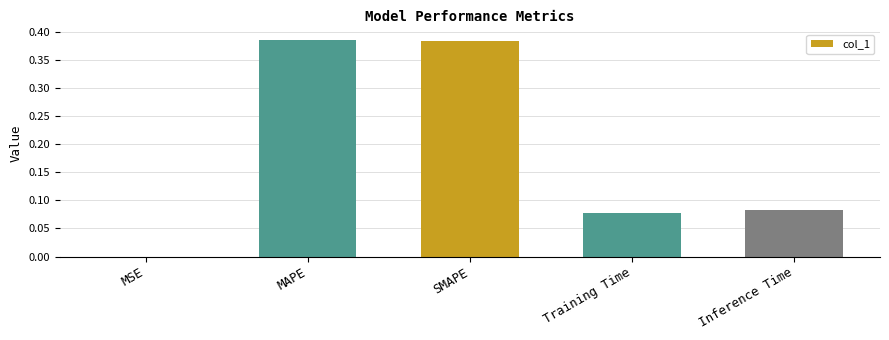

What is the change in value from SMAPE to Inference Time?

-0.3